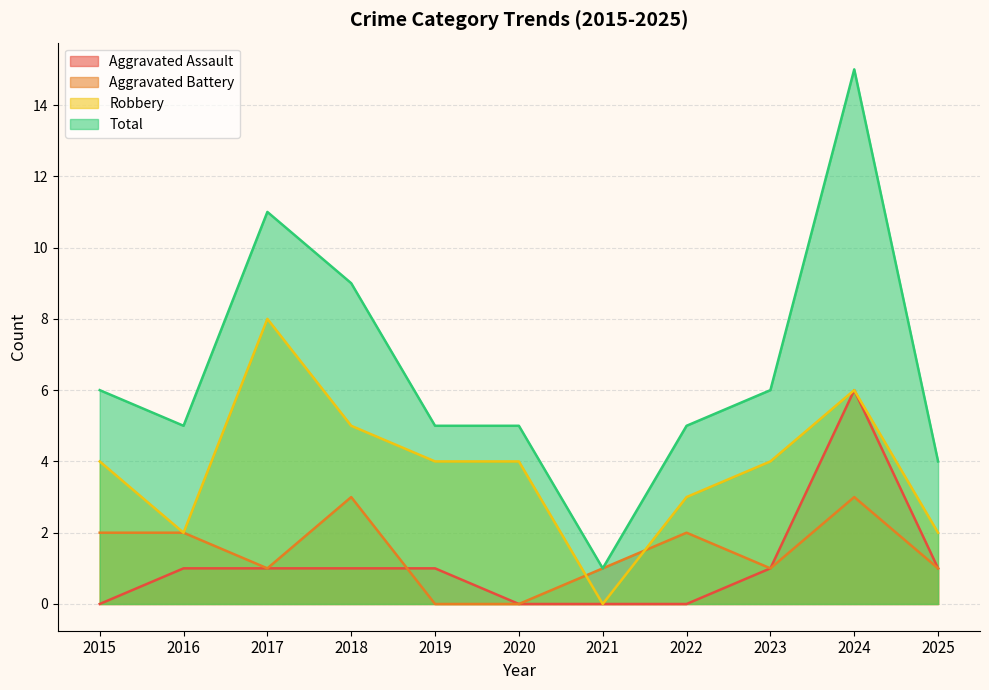

True or false: Aggravated Assault and Robbery intersect in this chart.

False